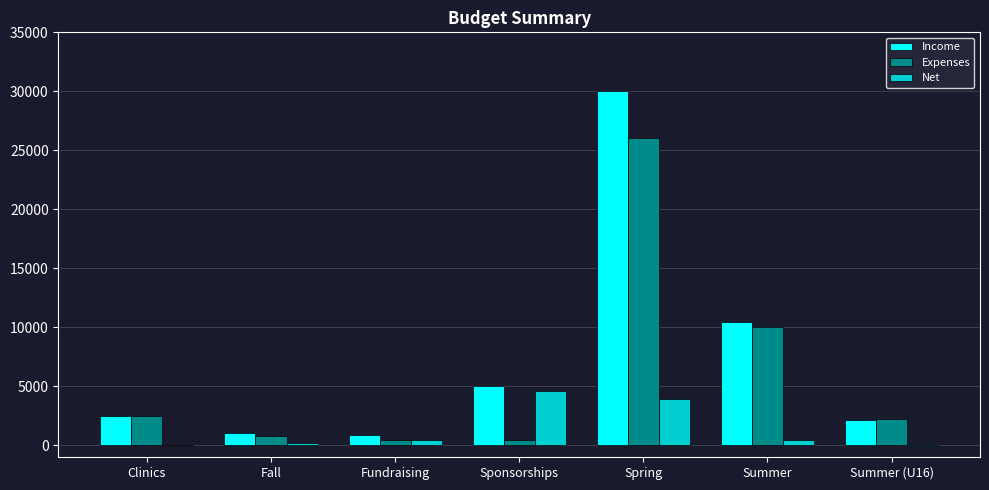

Which category has the highest value in the Income series?

Spring